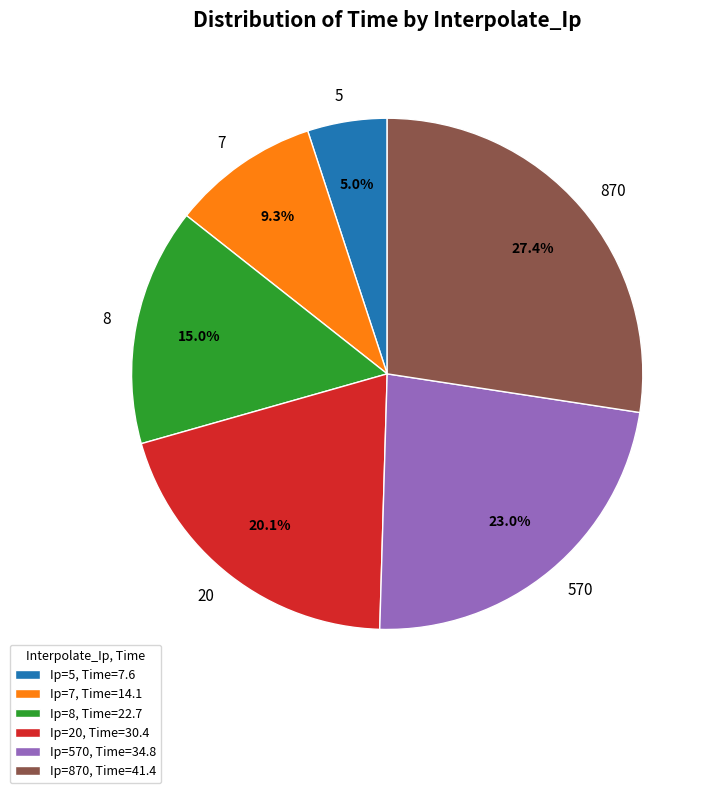

How many slices are in this pie chart?

6